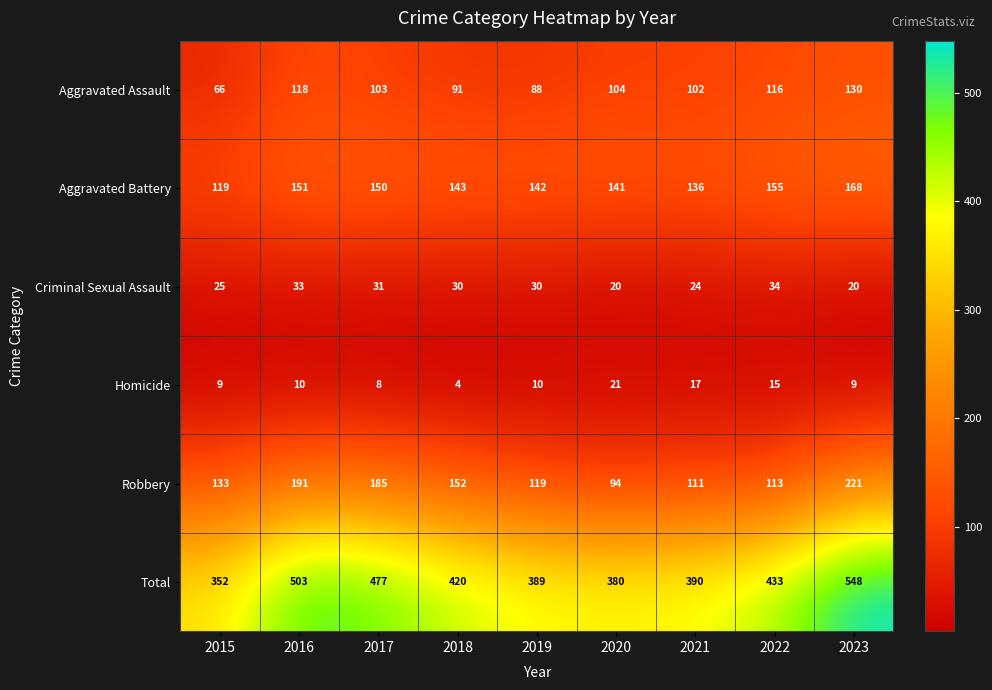

Is it true that Aggravated Assault equals 116 at 2022?

True